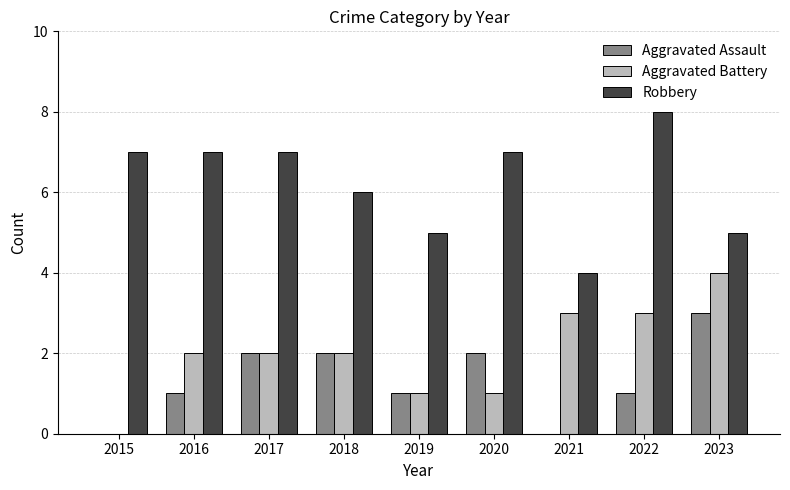

Which series changed the most between 2020 and 2022?

Aggravated Battery